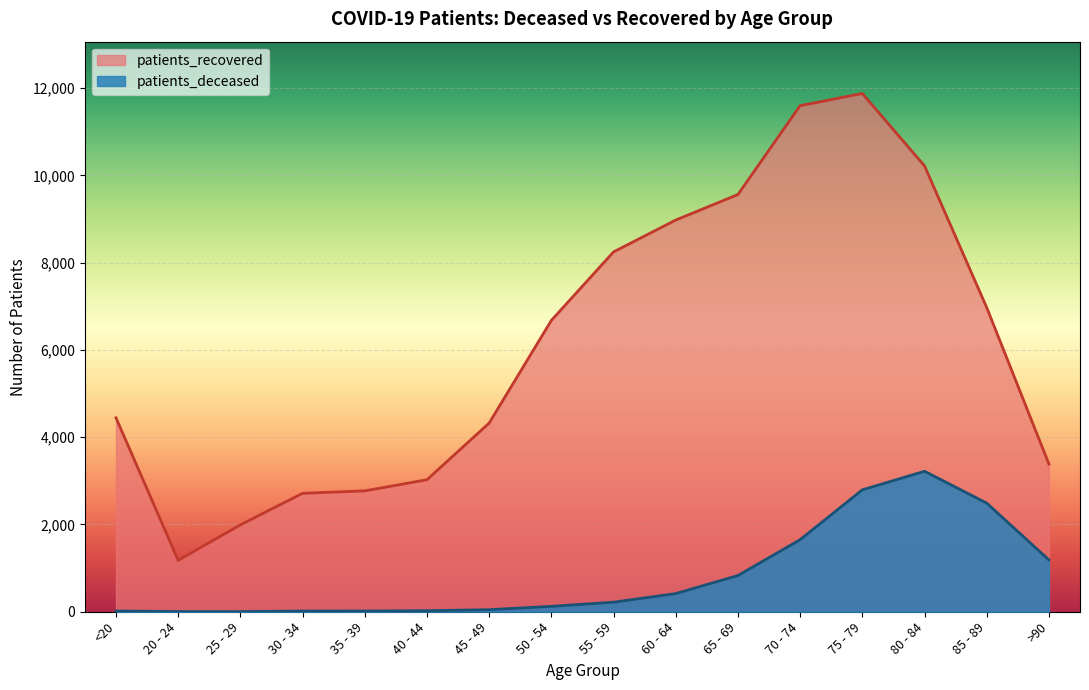

Which series has the largest range (max minus min)?

patients_recovered